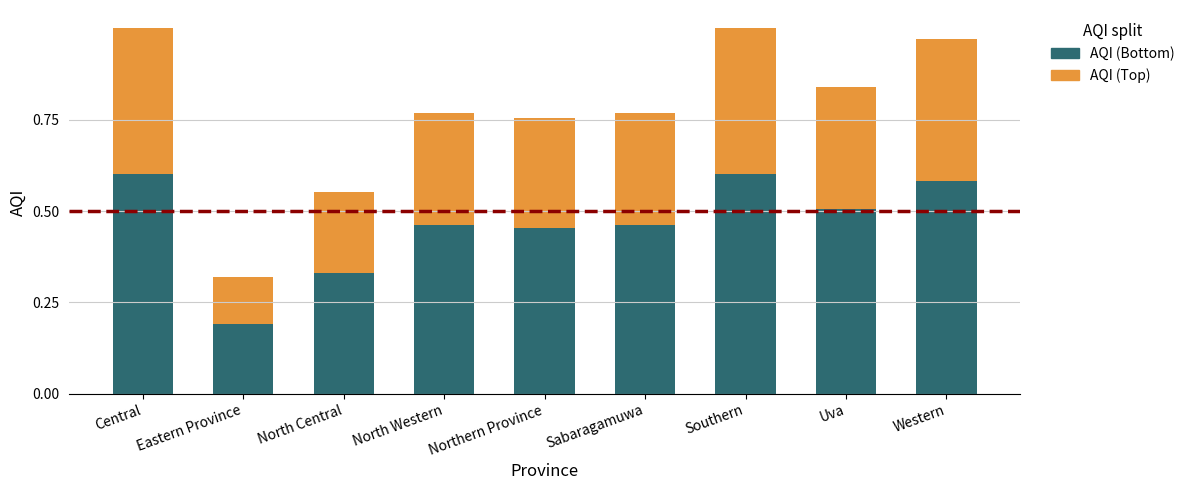

What is the total value across all series at Sabaragamuwa?

0.8